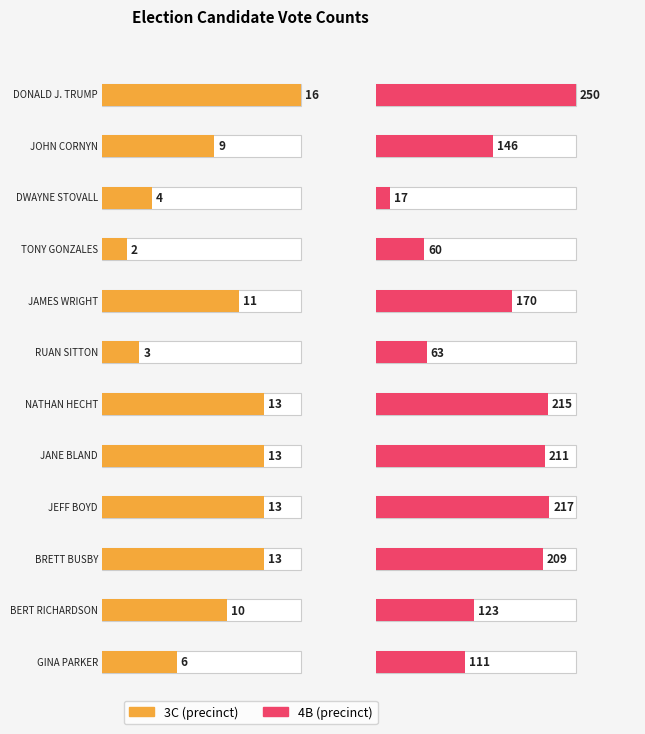

What is the spread (max minus min) of values at BERT RICHARDSON?

113